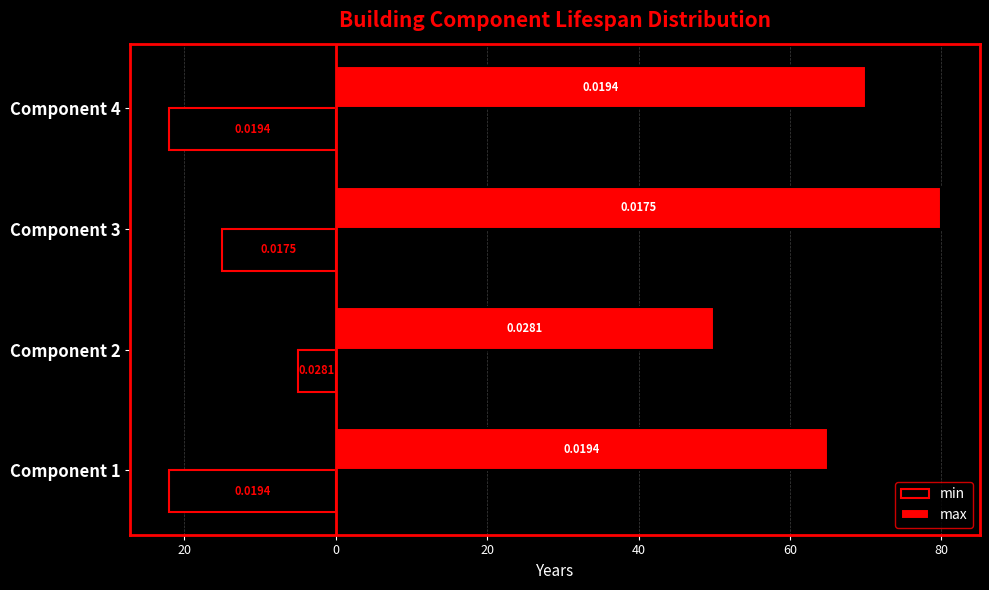

Reading left to right, extract all data points from this chart.

min: -22	-5	-15	-22
max: 65	50	80	70